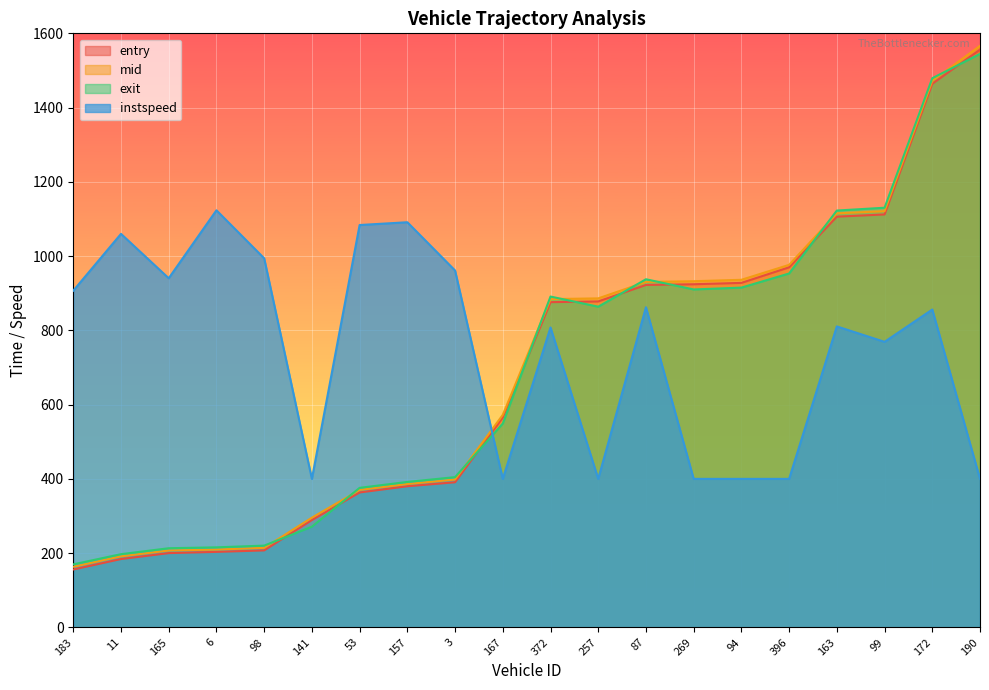

True or false: instspeed has more than 1 interior local peaks.

True